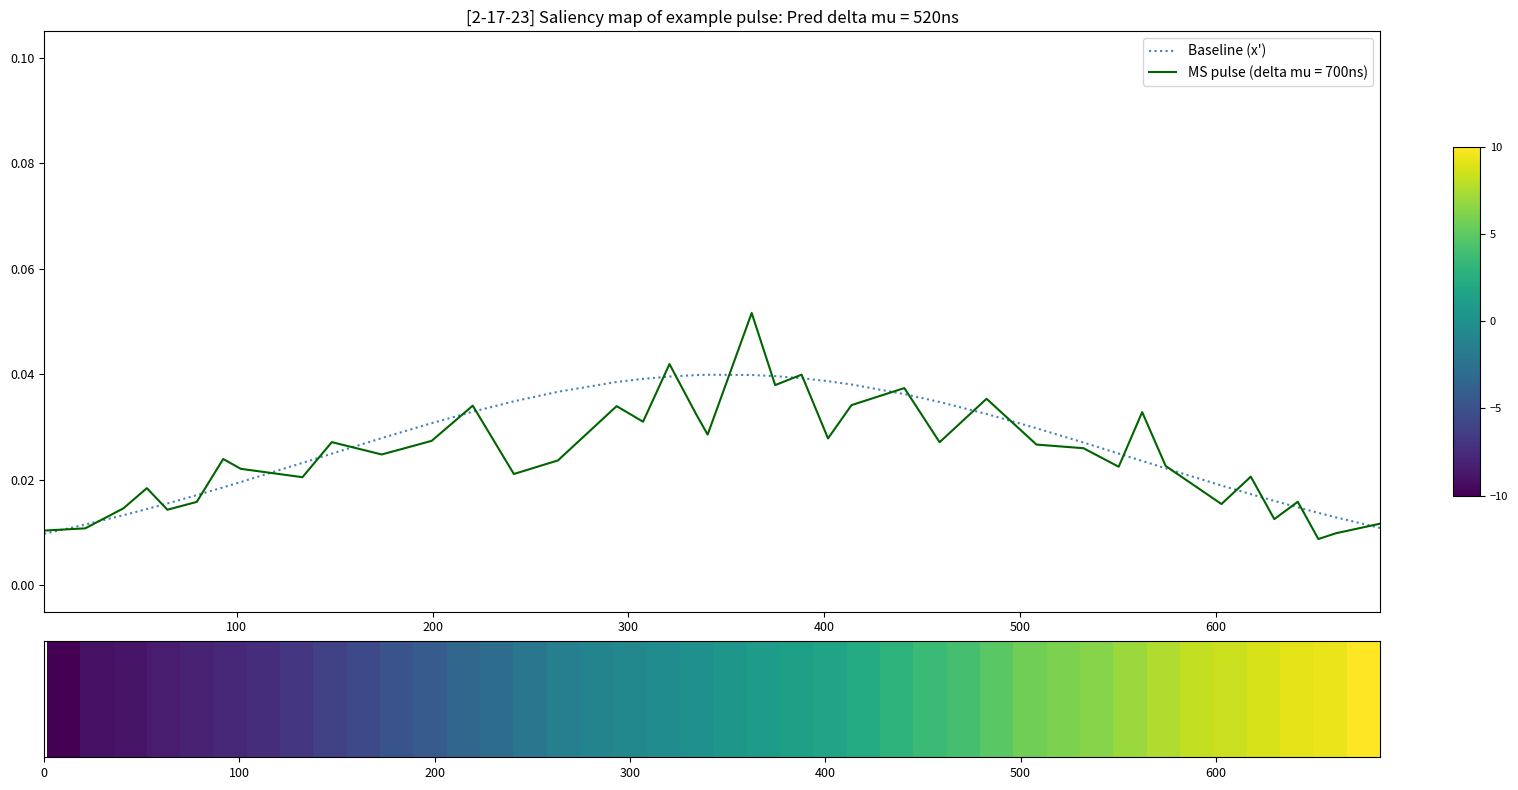

Rank the series by their maximum value, from highest to lowest.

MS pulse (delta mu = 700ns), Baseline (x')